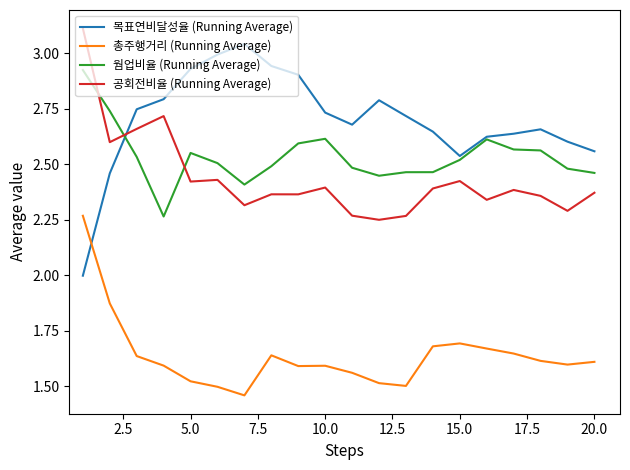

True or false: 목표연비달성율 (Running Average) has more than 1 interior local peaks.

True